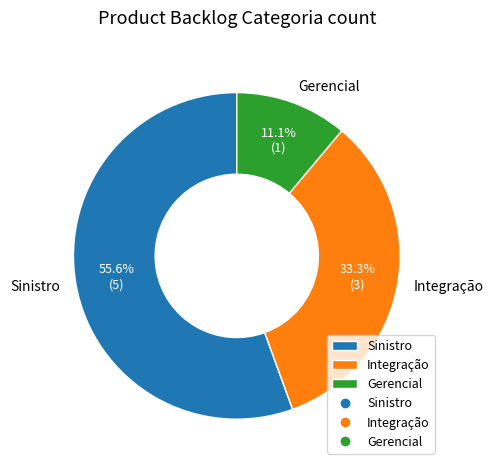

What percentage is the Gerencial slice, to the nearest percent?

11%